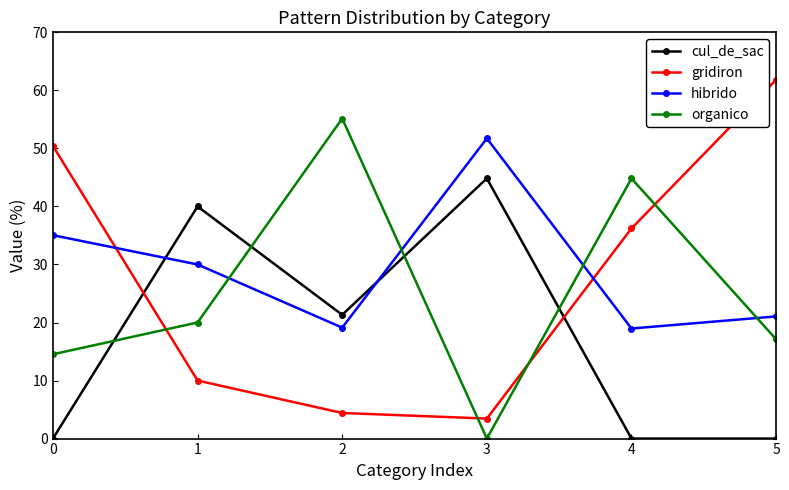

How many data points in gridiron are above 36?

3